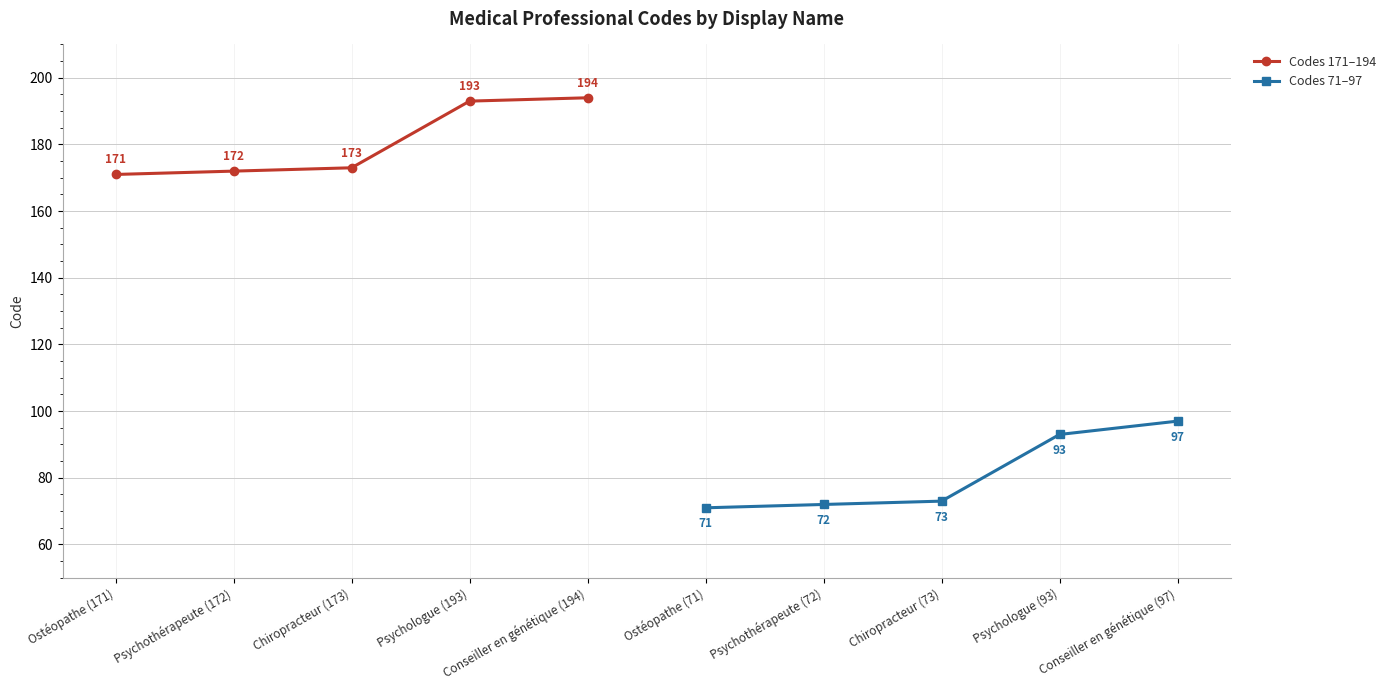

How many categories are shown in the chart?

10